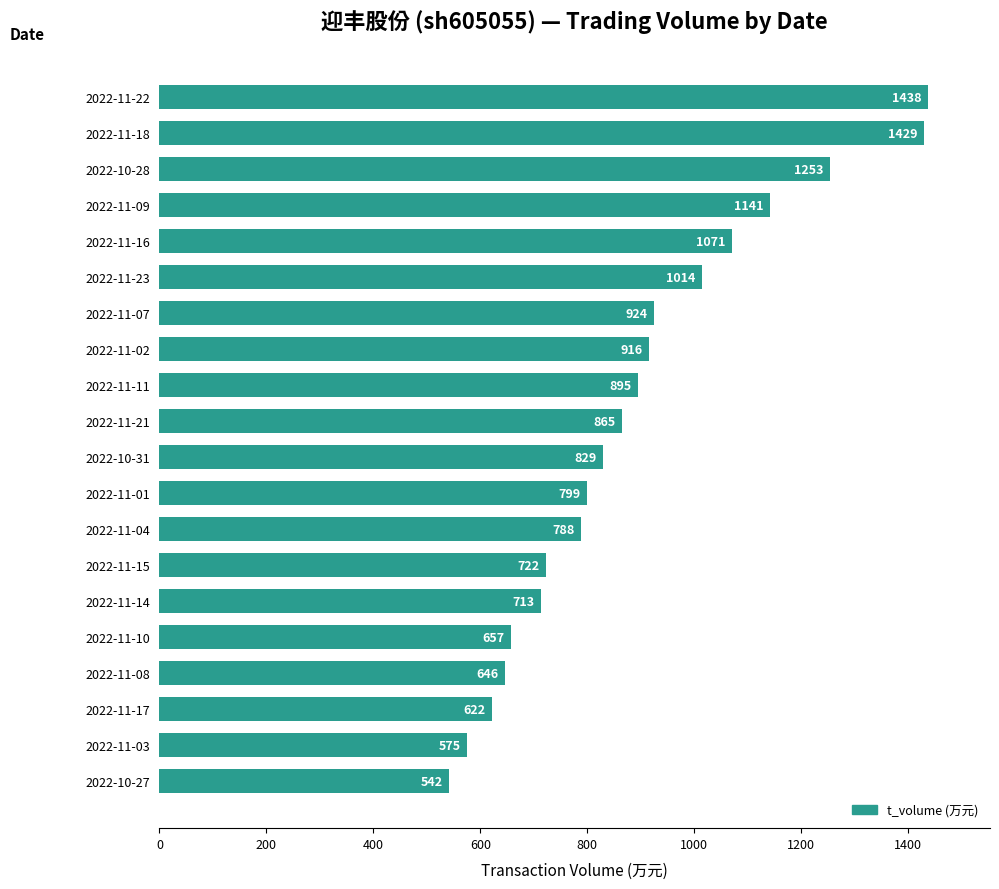

Reading bottom to top, list all the values displayed in this chart.

542	575	622	646	657	713	722	788	799	829	865	895	916	924	1014	1071	1141	1253	1429	1438